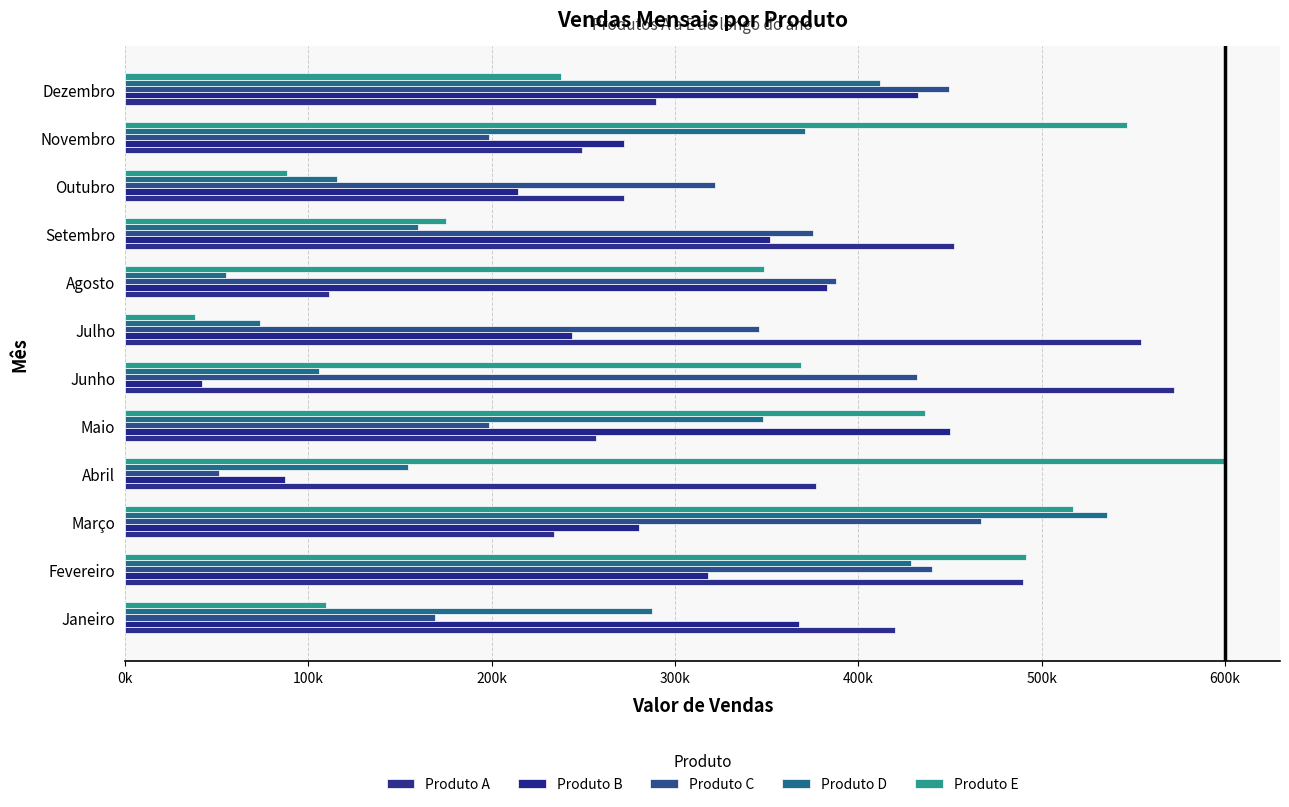

Does the chart contain stacked bars?

No